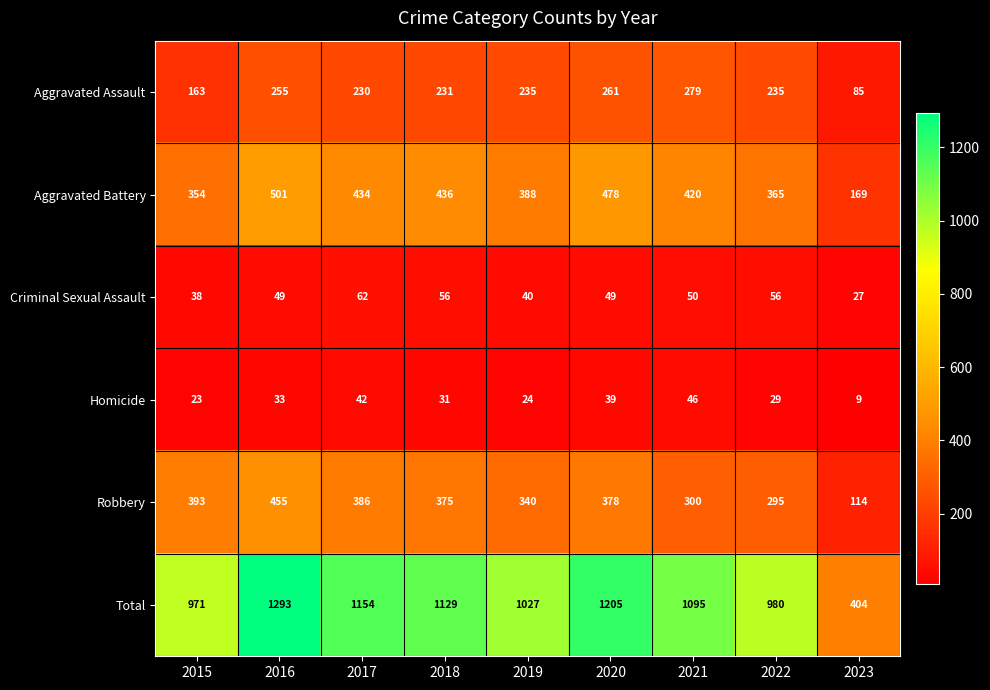

Which series has the largest range (max minus min)?

Total